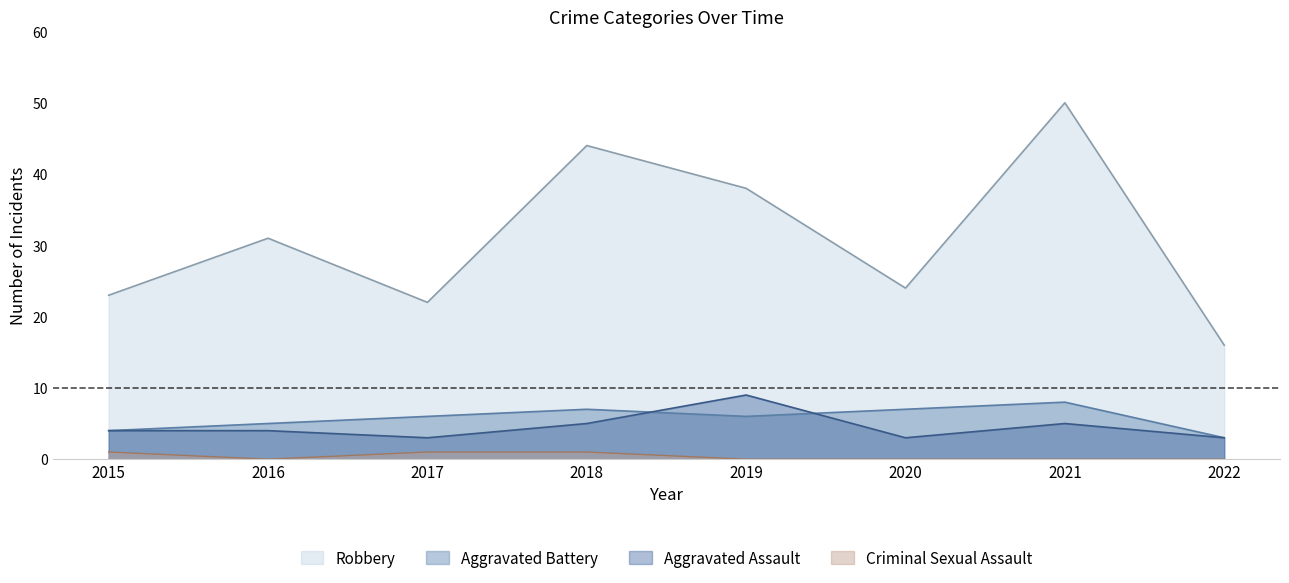

Reading left to right, transcribe all the data shown in this chart.

Aggravated Assault: 2015=4	2016=4	2017=3	2018=5	2019=9	2020=3	2021=5	2022=3
Aggravated Battery: 2015=4	2016=5	2017=6	2018=7	2019=6	2020=7	2021=8	2022=3
Criminal Sexual Assault: 2015=1	2016=0	2017=1	2018=1	2019=0	2020=0	2021=0	2022=0
Robbery: 2015=23	2016=31	2017=22	2018=44	2019=38	2020=24	2021=50	2022=16